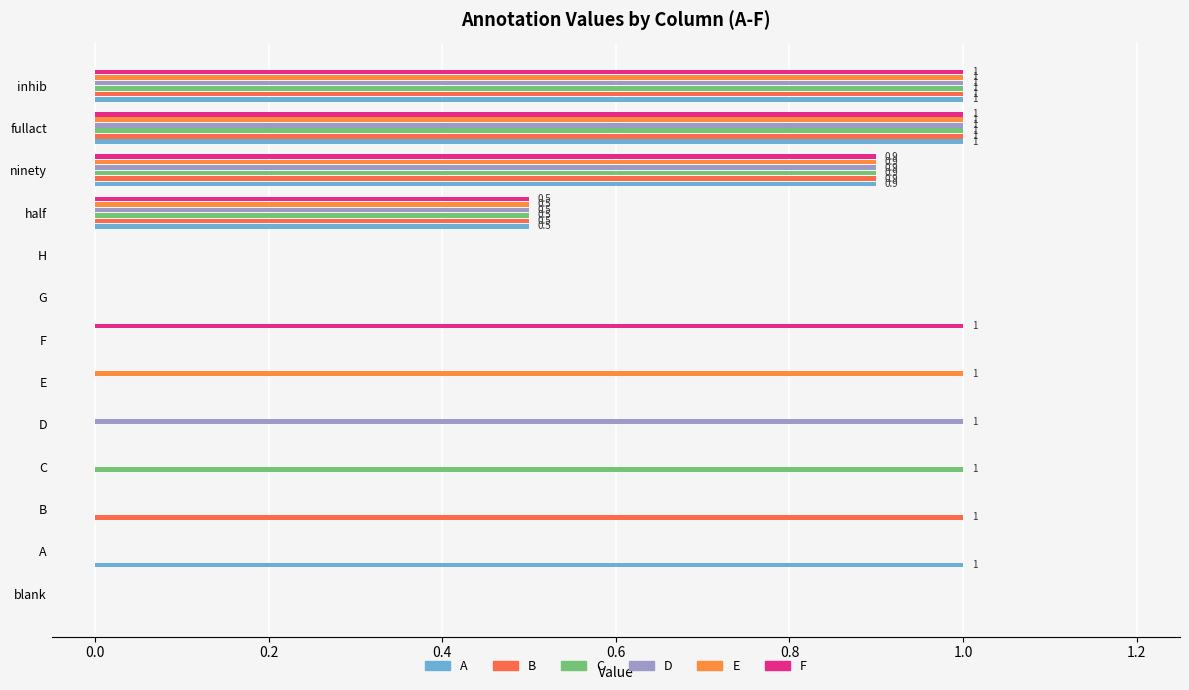

Reading right to left, list all the values displayed in this chart.

A: 1.0	1.0	0.9	0.5	0.0	0.0	0.0	0.0	0.0	0.0	0.0	1.0	0.0
B: 1.0	1.0	0.9	0.5	0.0	0.0	0.0	0.0	0.0	0.0	1.0	0.0	0.0
C: 1.0	1.0	0.9	0.5	0.0	0.0	0.0	0.0	0.0	1.0	0.0	0.0	0.0
D: 1.0	1.0	0.9	0.5	0.0	0.0	0.0	0.0	1.0	0.0	0.0	0.0	0.0
E: 1.0	1.0	0.9	0.5	0.0	0.0	0.0	1.0	0.0	0.0	0.0	0.0	0.0
F: 1.0	1.0	0.9	0.5	0.0	0.0	1.0	0.0	0.0	0.0	0.0	0.0	0.0